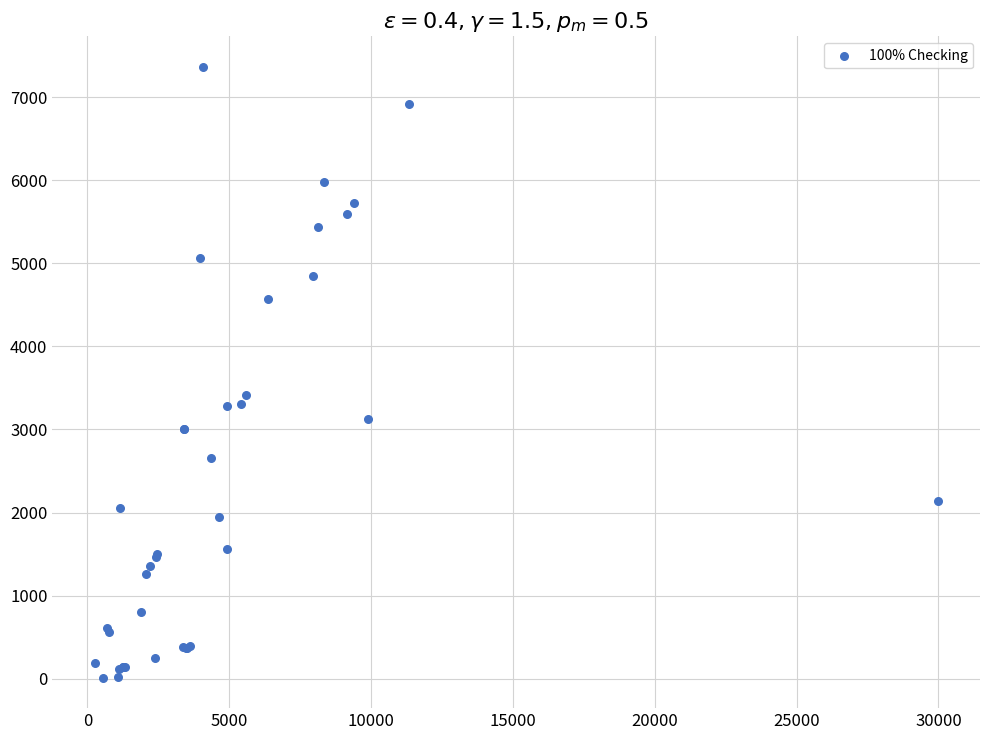

What Y value in the scatter plot is closest to 3689?

3411